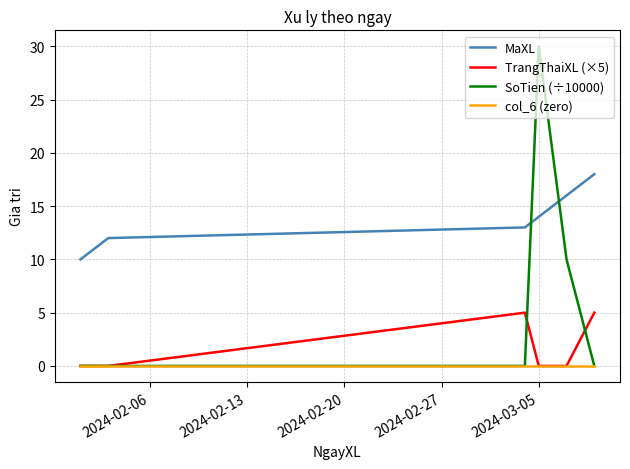

How many times do SoTien (÷10000) and MaXL cross each other?

2